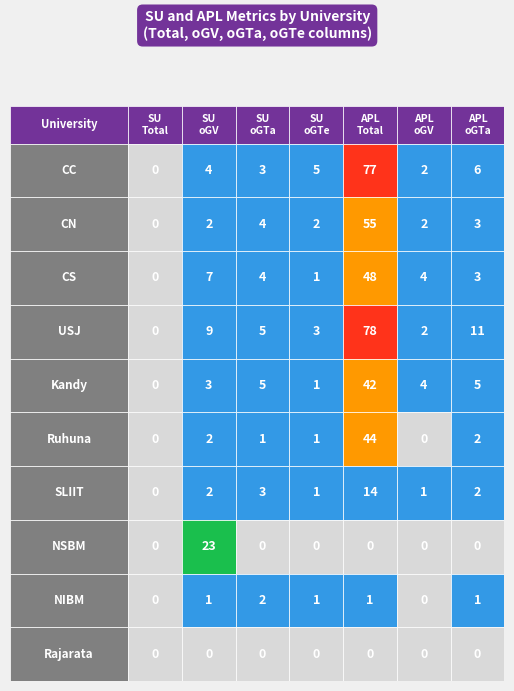

What value does the SLIIT series have at 6?

2